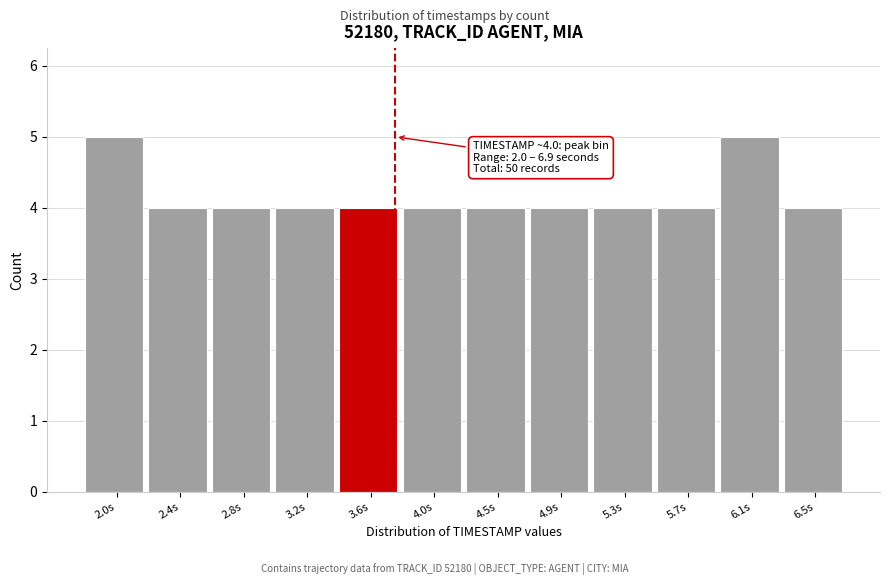

Reading left to right, what are all the values shown in this chart?

5	4	4	4	4	4	4	4	4	4	5	4